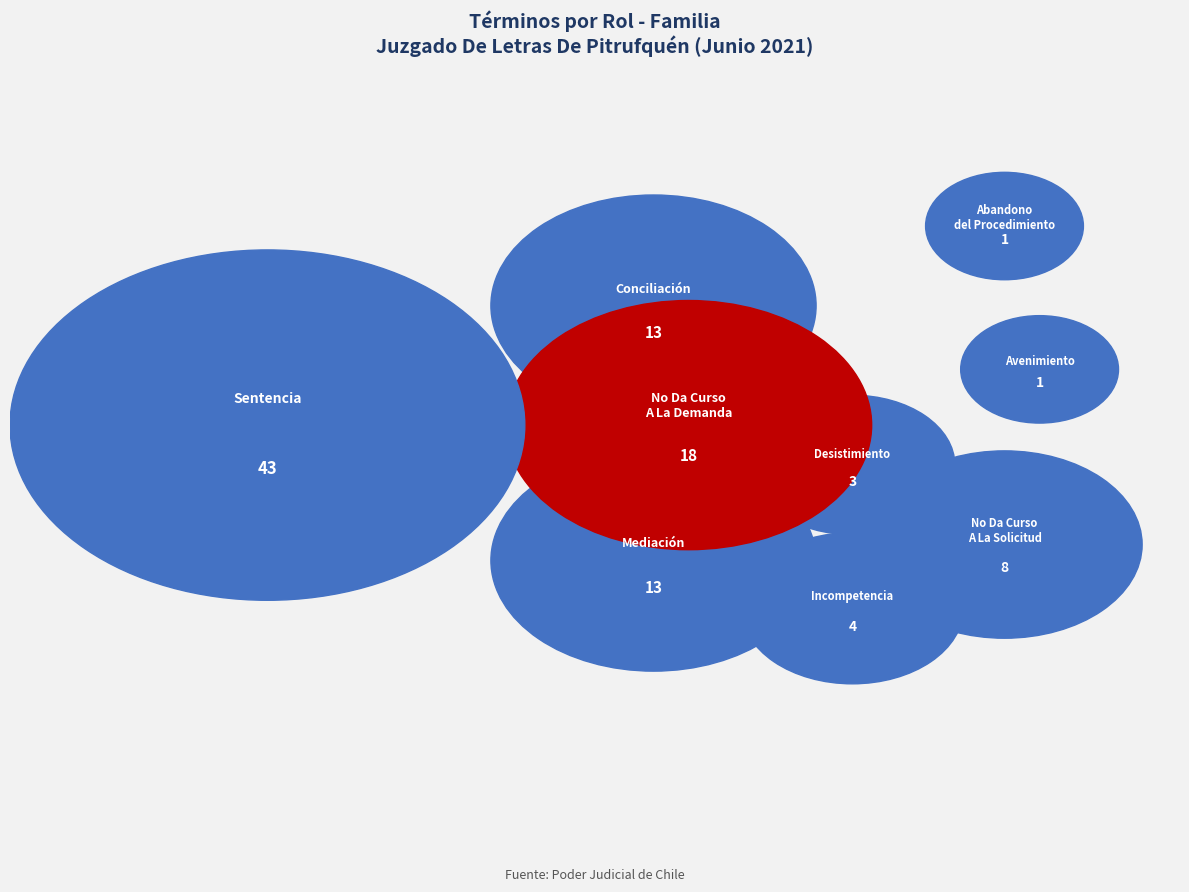

To the nearest percent, what is the combined percentage of Abandono Del Procedimiento and No Da Curso A La Demanda?

18%